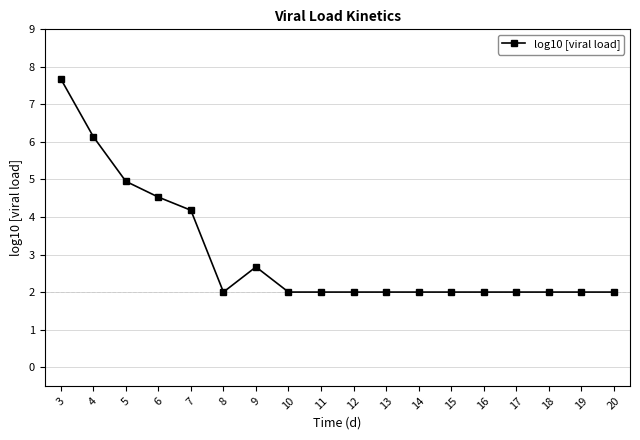

How many categories are shown in the chart?

18